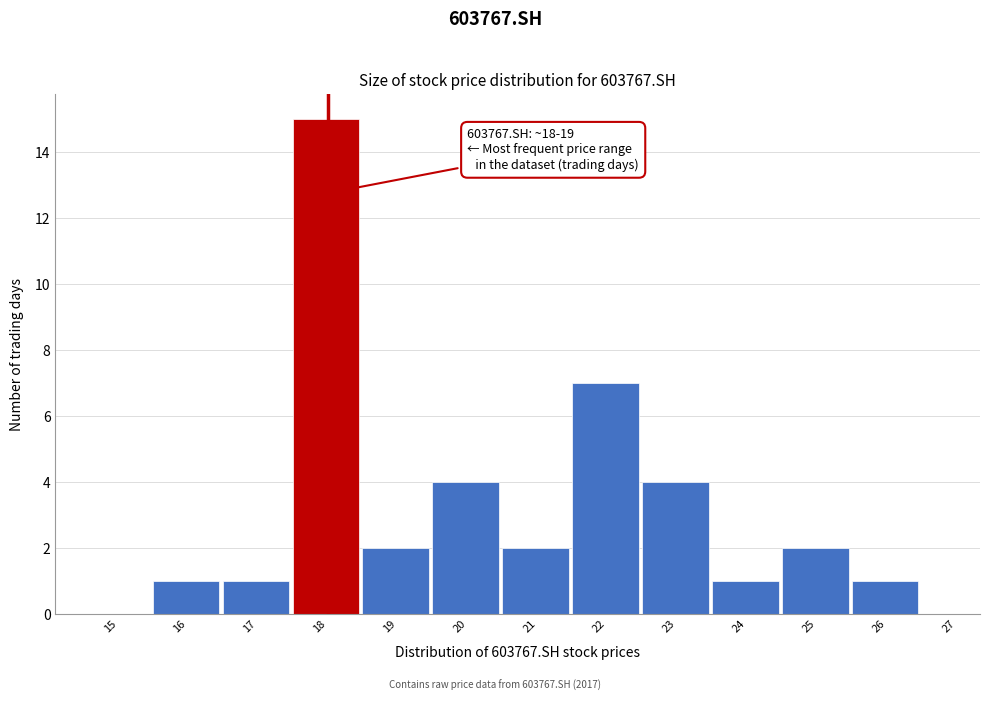

Reading left to right, list all the values displayed in this chart.

15=0	16=1	17=1	18=15	19=2	20=4	21=2	22=7	23=4	24=1	25=2	26=1	27=0